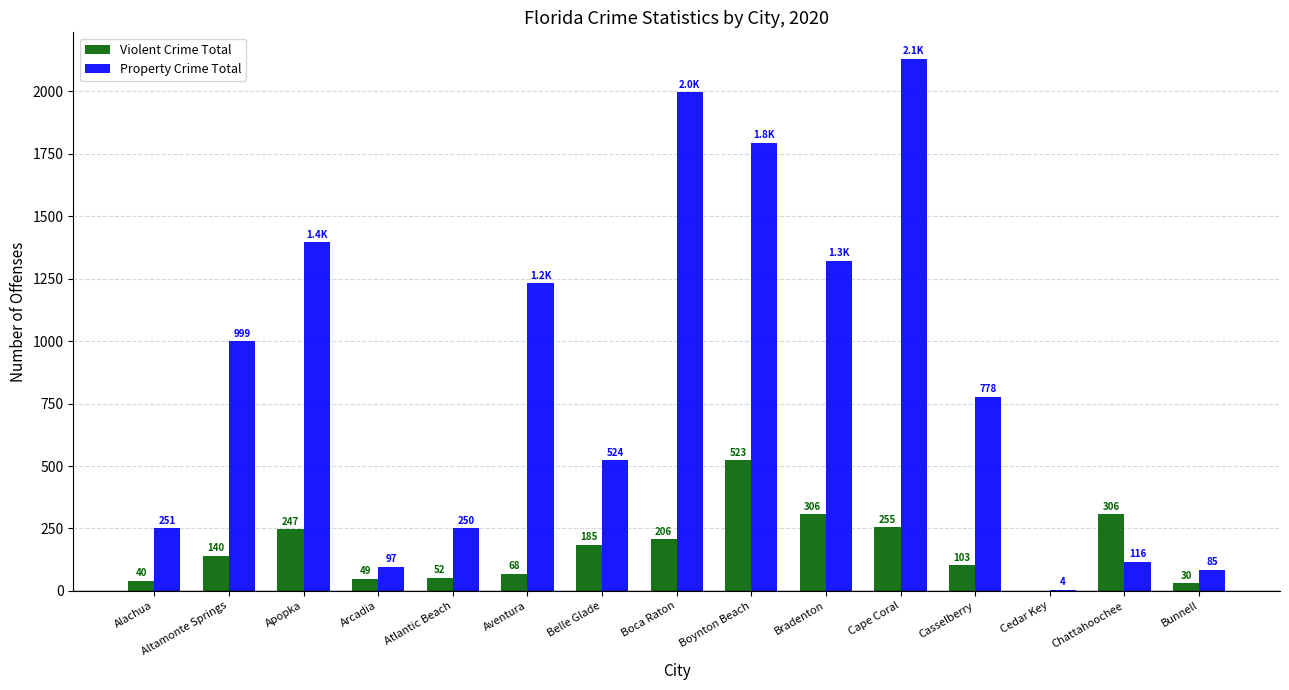

What is the sum of all Property Crime Total values?

12973